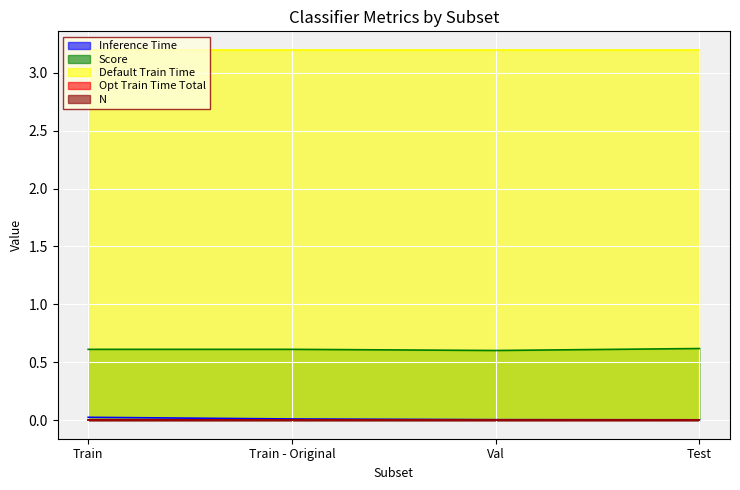

Which category has the lowest value across all series?

Train